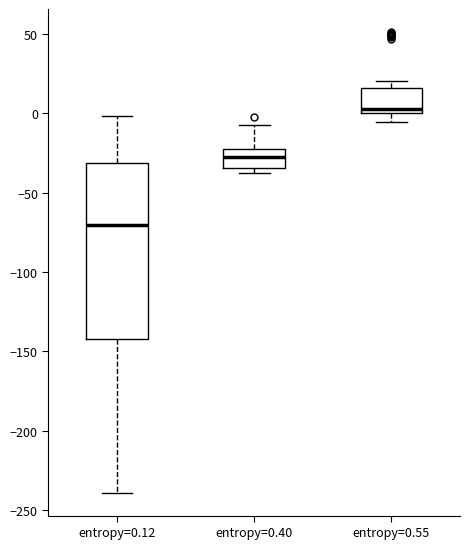

Where is the lower edge of the box for entropy=0.40 on the y-axis? The values are not printed on the chart, so give them approximately, as read against the axis.

-35